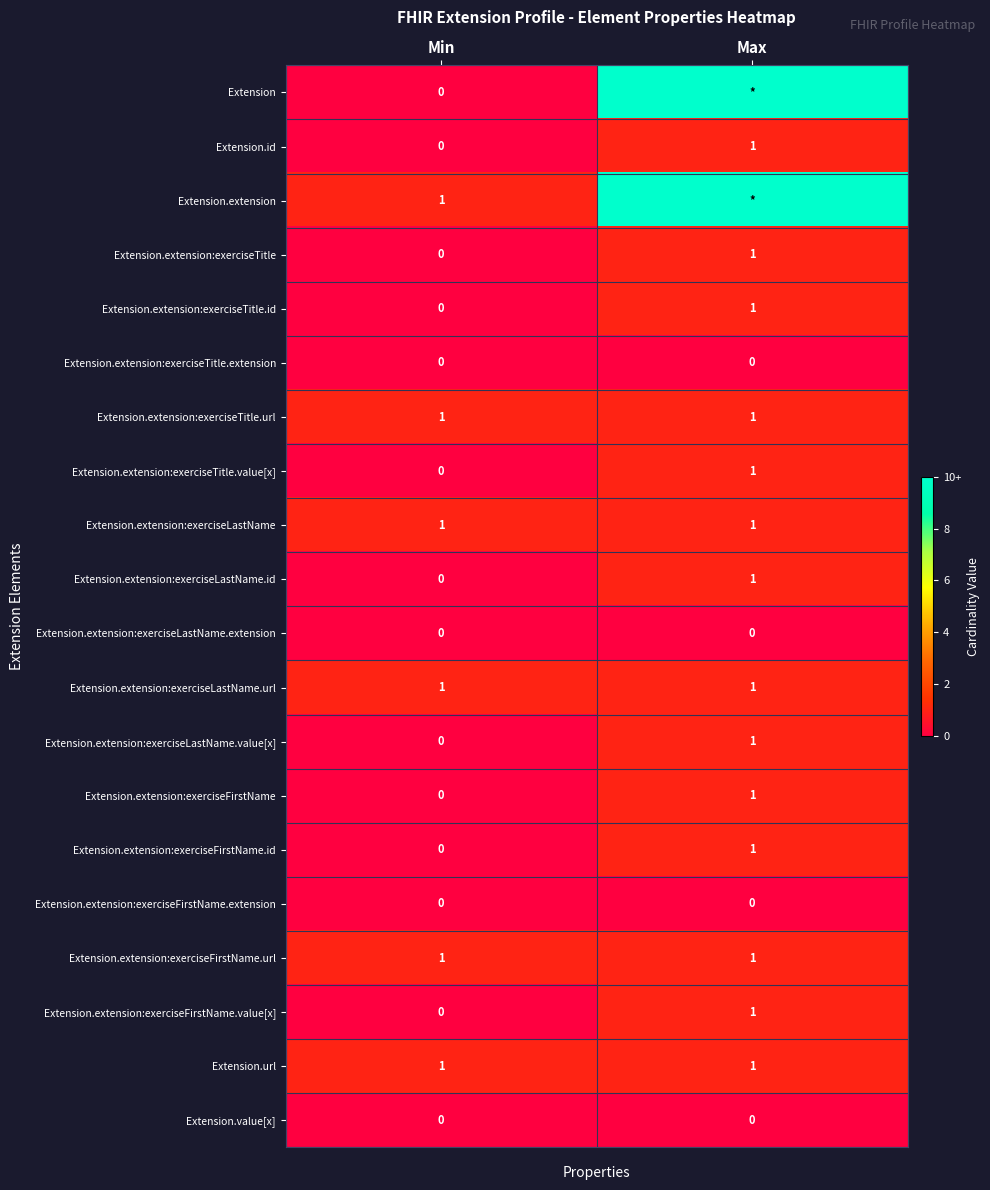

What is the greatest value displayed?

10